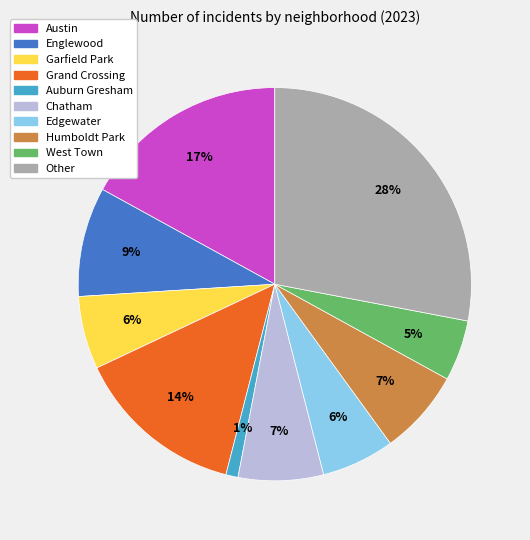

Is there any slice that represents more than half of the pie?

No